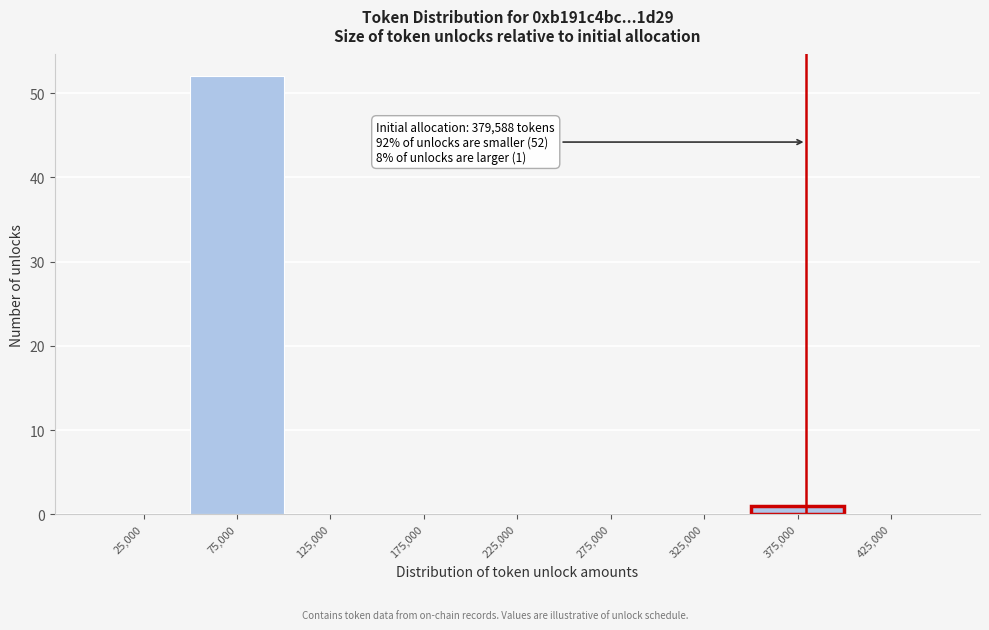

Which range on the x-axis has the tallest bar?

50000 to 100000